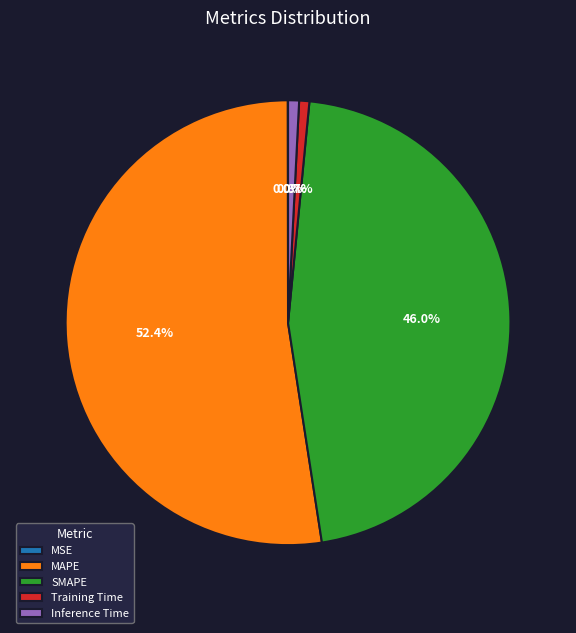

To the nearest percent, what is the difference between the SMAPE and Training Time slice percentages?

45%